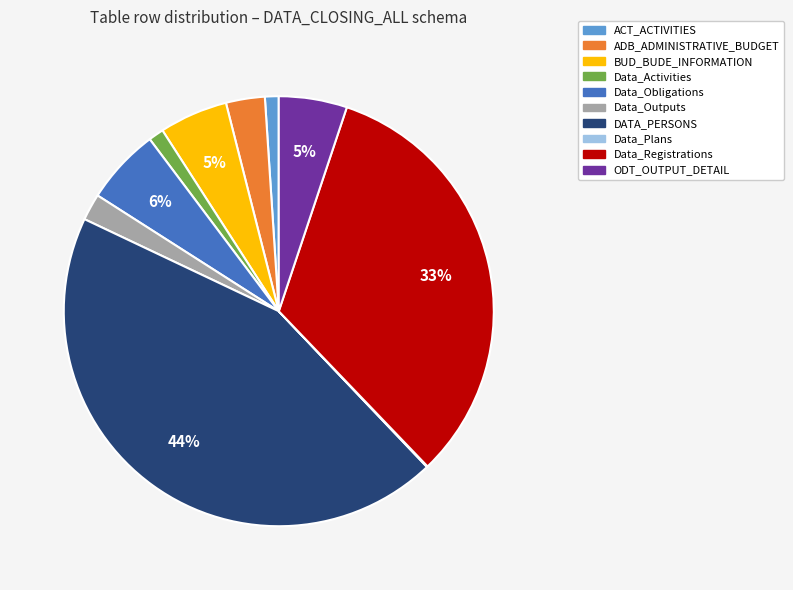

Which slice is the largest?

DATA_PERSONS